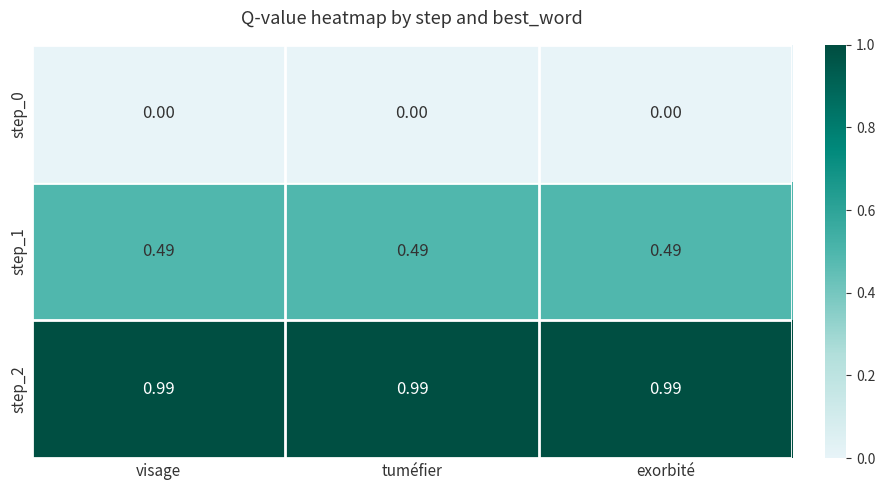

Rank the series by their average value, from lowest to highest.

step_0, step_1, step_2